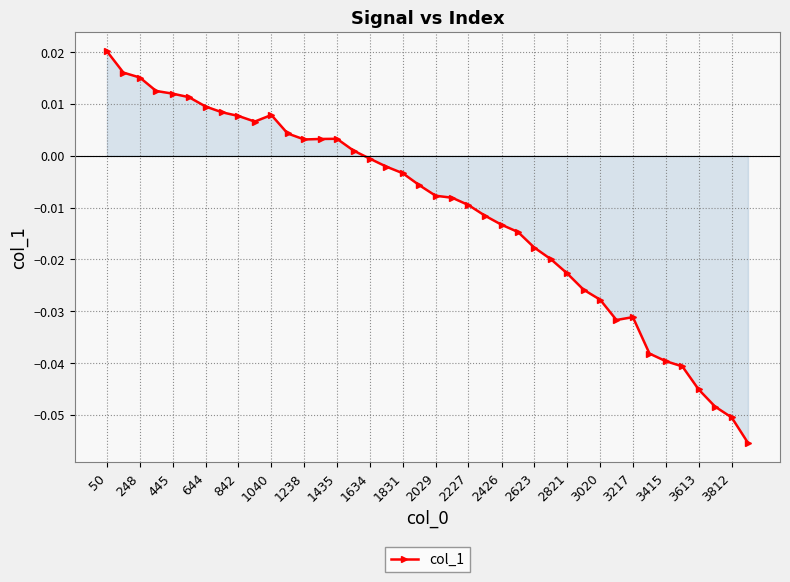

True or false: the data has more than 1 interior local peaks.

True